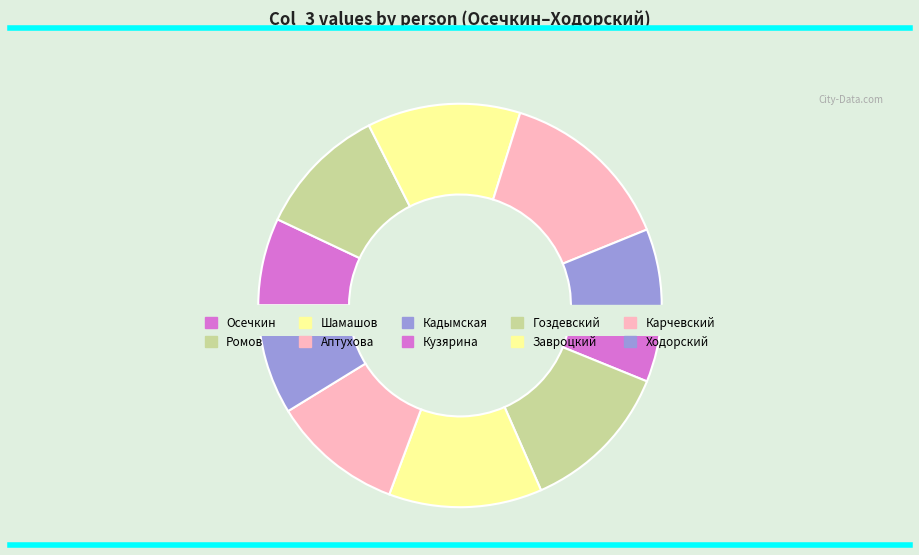

The Завроцкий slice represents 12% of the pie. True or false?

True